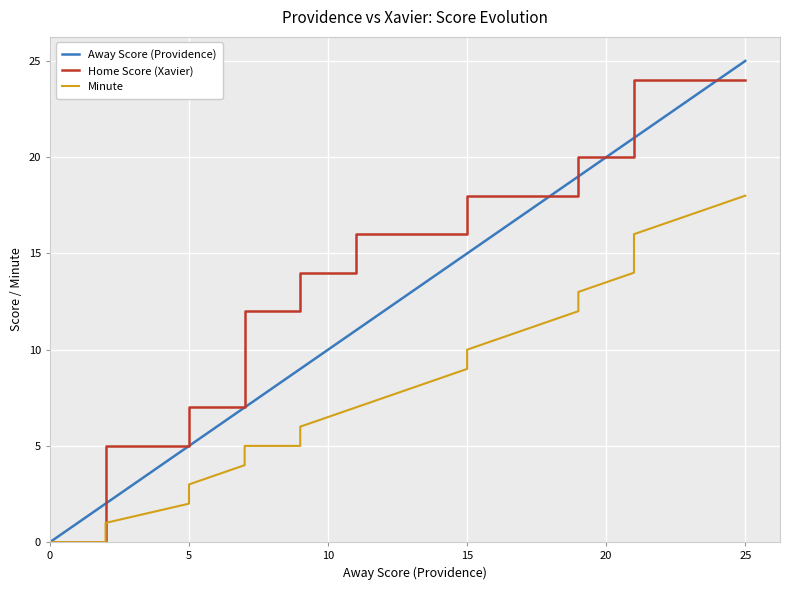

Which series has the widest spread of values?

Away Score (Providence)